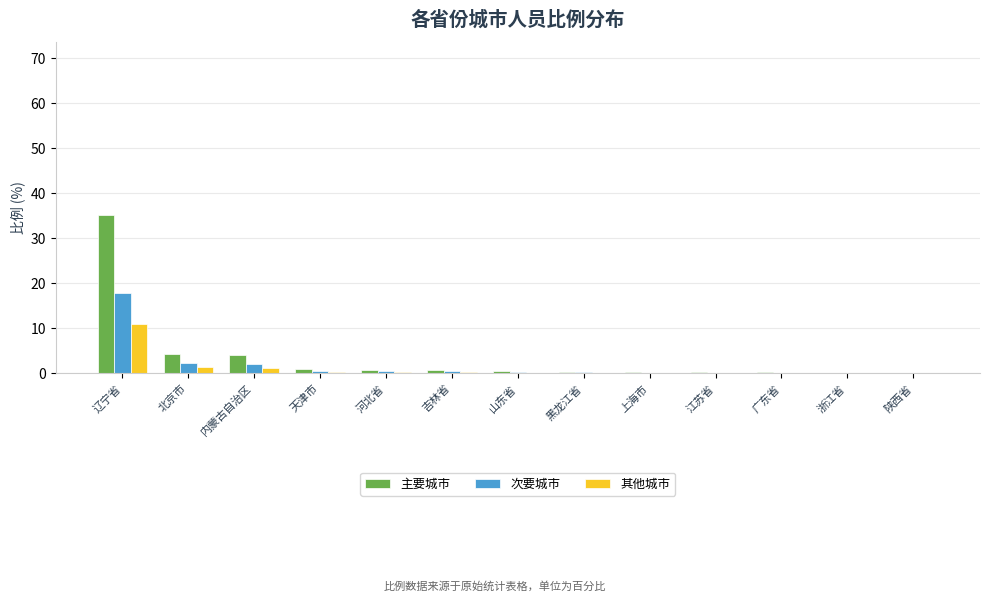

At which label does 次要城市 reach its peak?

辽宁省